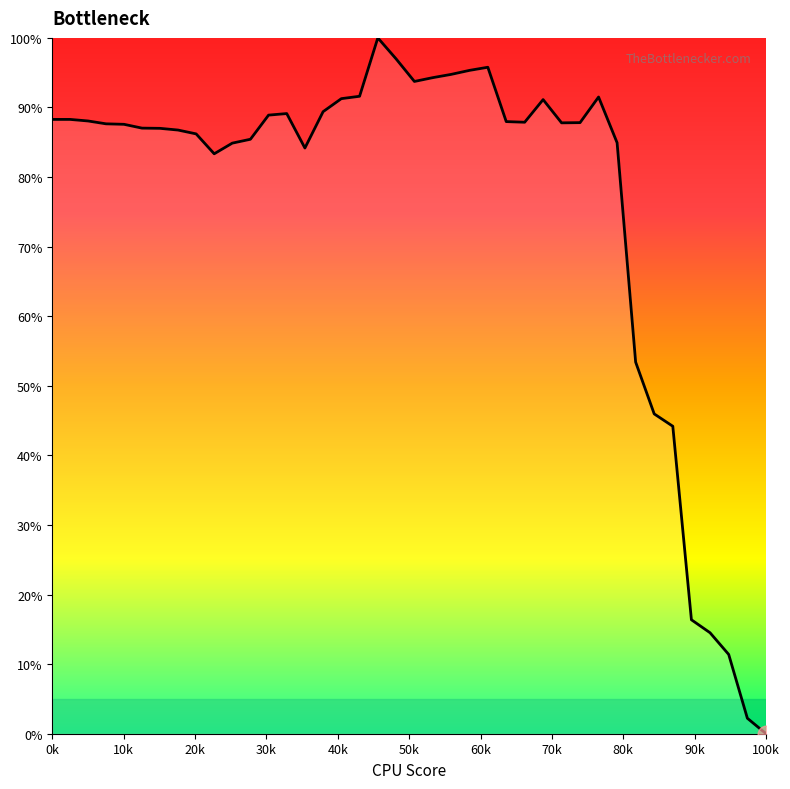

What is the difference between the maximum and minimum values?

100.0